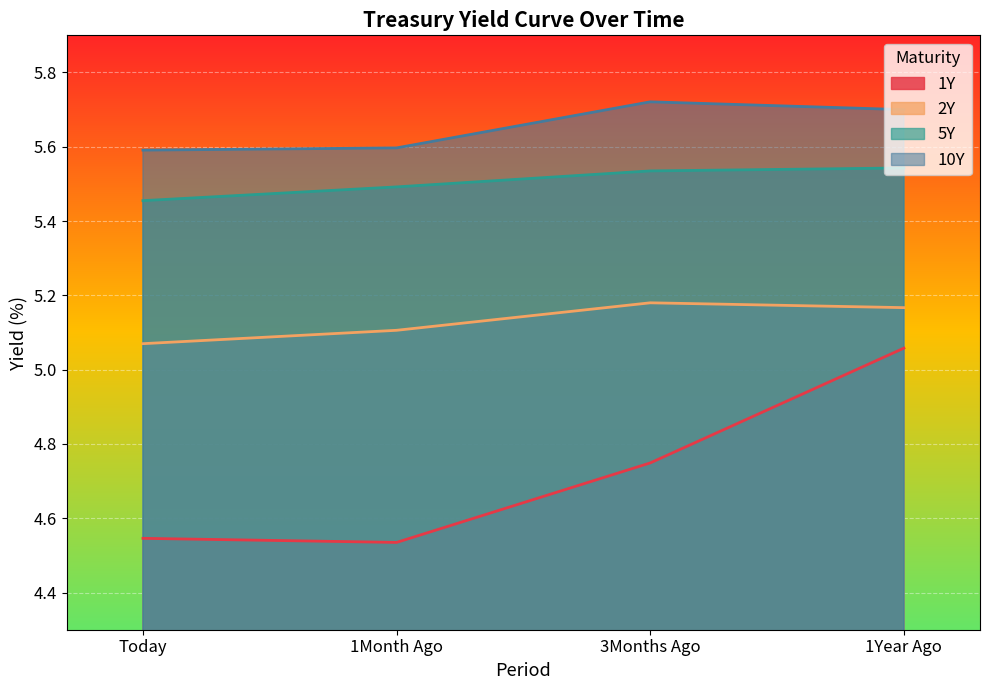

Is it true that 5Y equals 8.6 at Today?

False